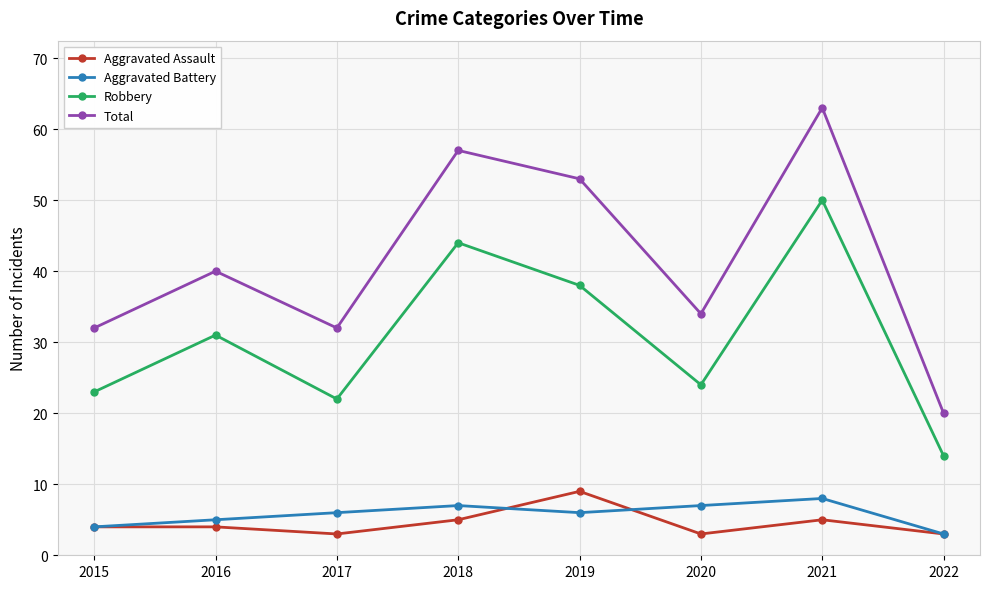

Where is the first local maximum for Total?

2016